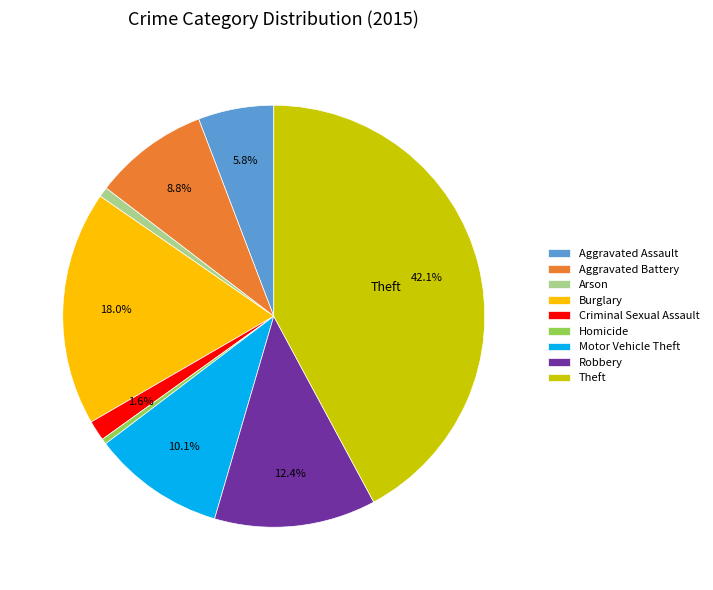

Count the number of slices in the pie.

9